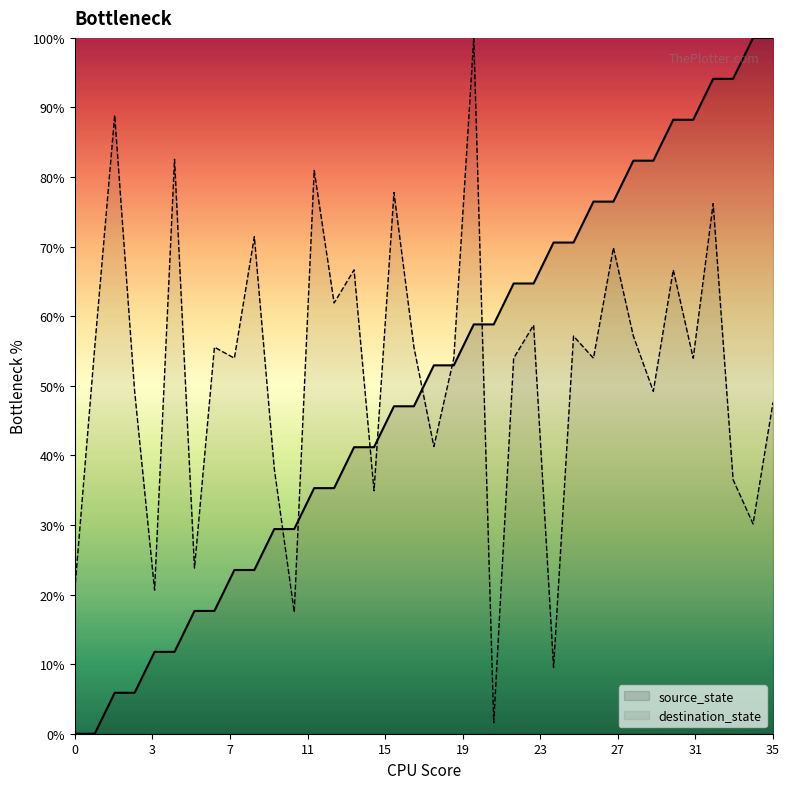

Which label corresponds to the largest value in the chart?

34